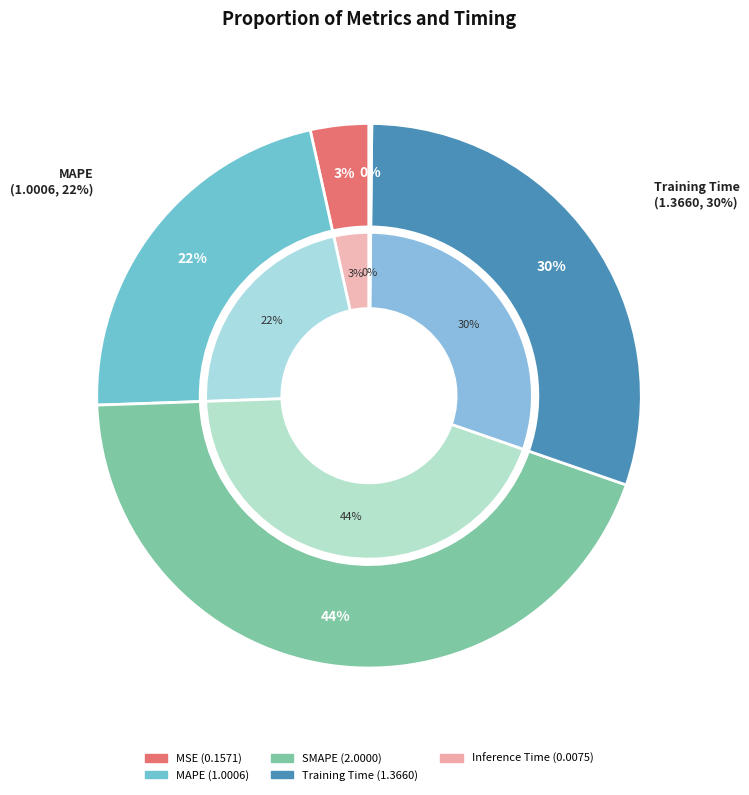

How many segments does this pie chart have?

5